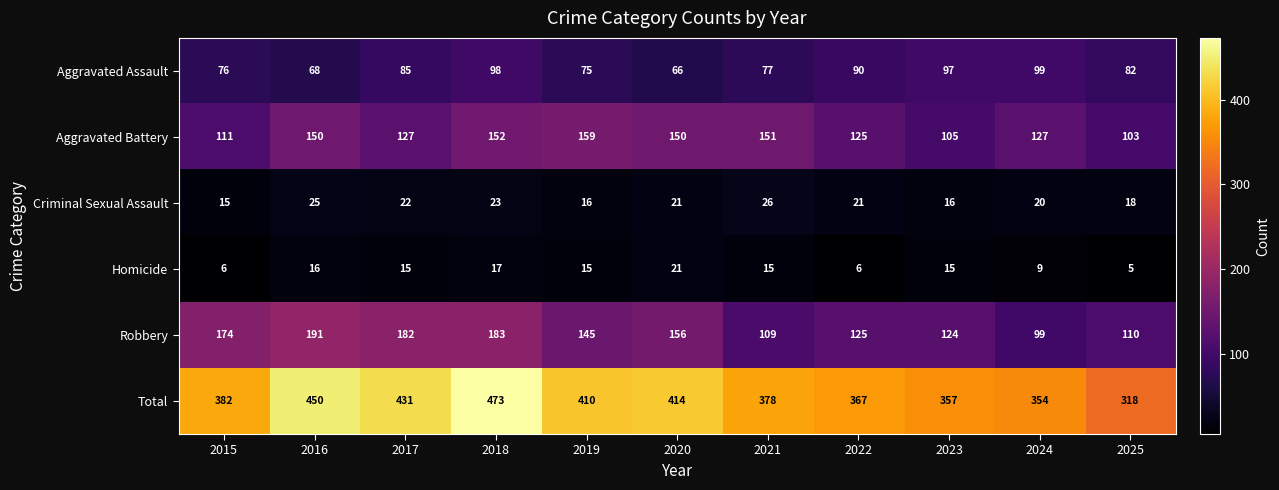

List the series in order of their peak value, highest first.

Total, Robbery, Aggravated Battery, Aggravated Assault, Criminal Sexual Assault, Homicide